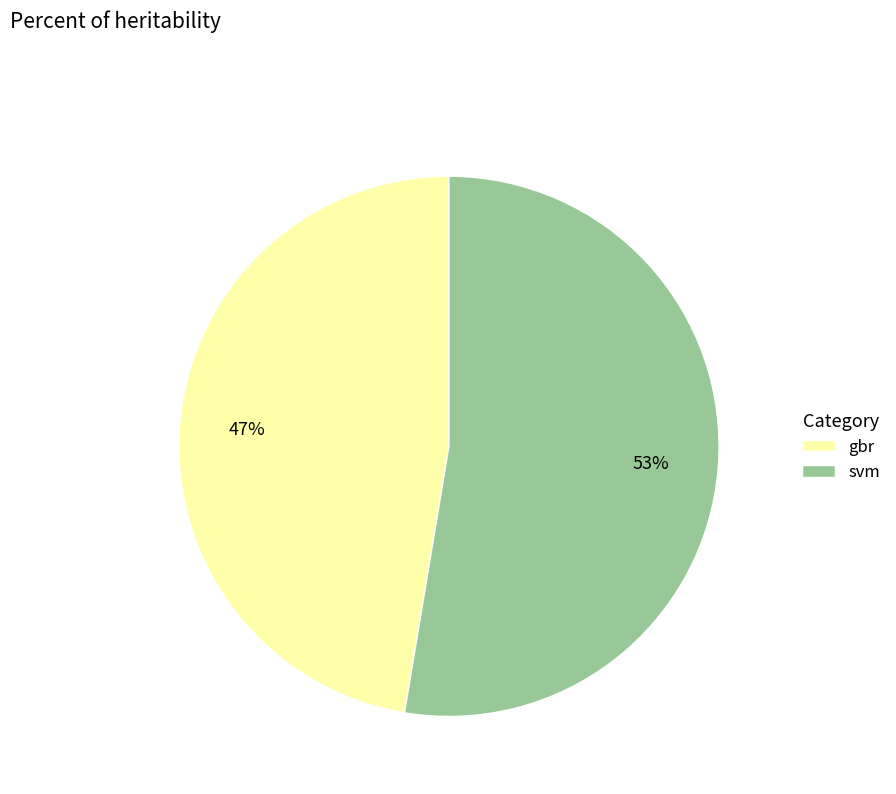

Which has a higher value, gbr or svm?

svm